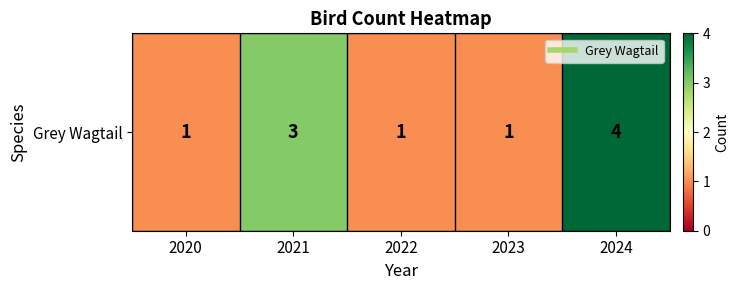

Reading right to left, extract all data points from this chart.

2024=4	2023=1	2022=1	2021=3	2020=1